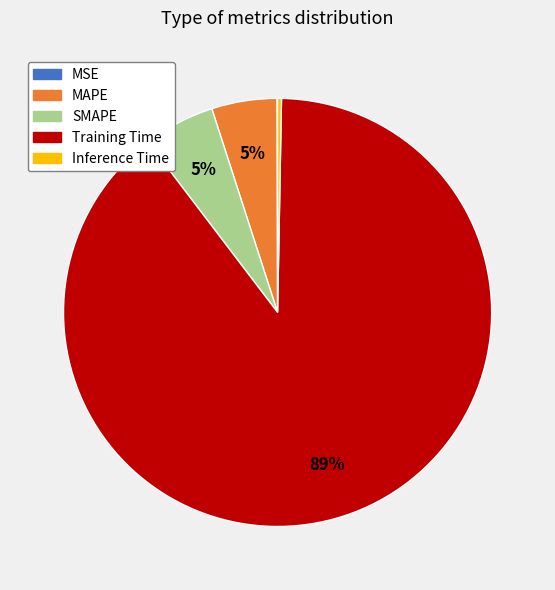

Is it true that Training Time is 89% of the pie?

True